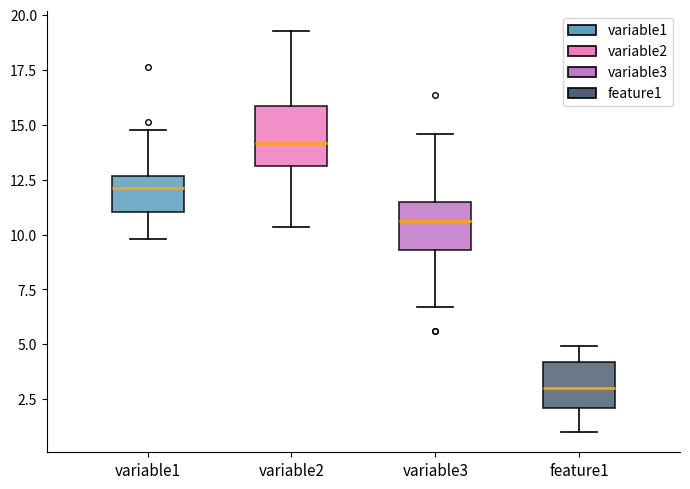

Reading left to right, read every box against the y-axis: the position of its median line, the range the box covers, and the ends of its whiskers. The values are not printed on the chart, so give them approximately, as read against the axis.

variable1: median 12.0, box 11.0 to 12.5, whiskers 10.0 to 15.0
variable2: median 14.0, box 13.0 to 16.0, whiskers 10.5 to 19.5
variable3: median 10.5, box 9.5 to 11.5, whiskers 6.5 to 14.5
feature1: median 3.0, box 2.0 to 4.0, whiskers 1.0 to 5.0